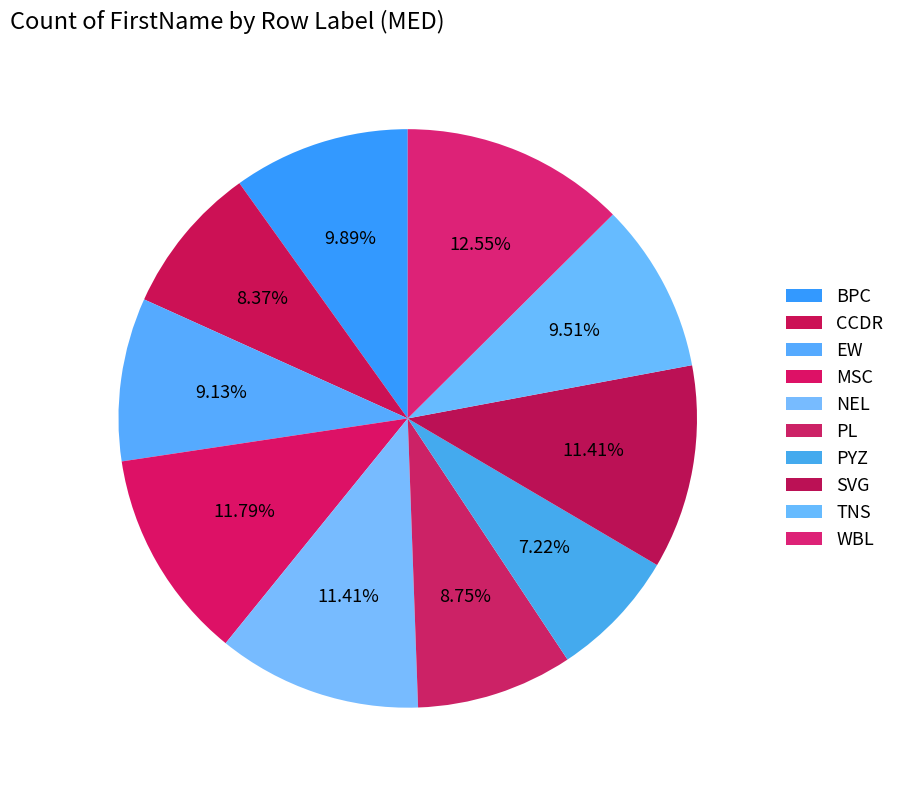

How many segments does this pie chart have?

10